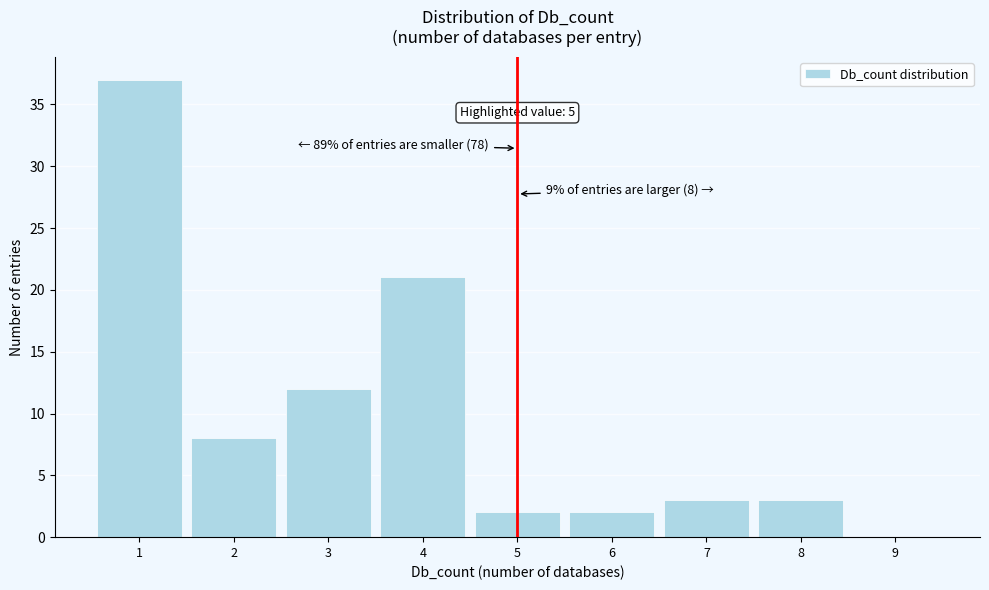

Over which range of the x-axis is the bar tallest?

0.5 to 1.5